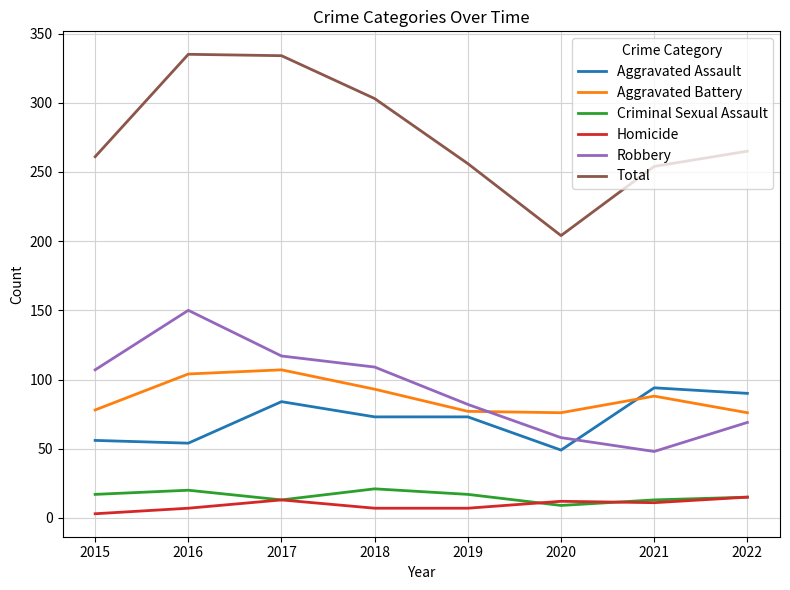

Which series has the largest total across all categories?

Total